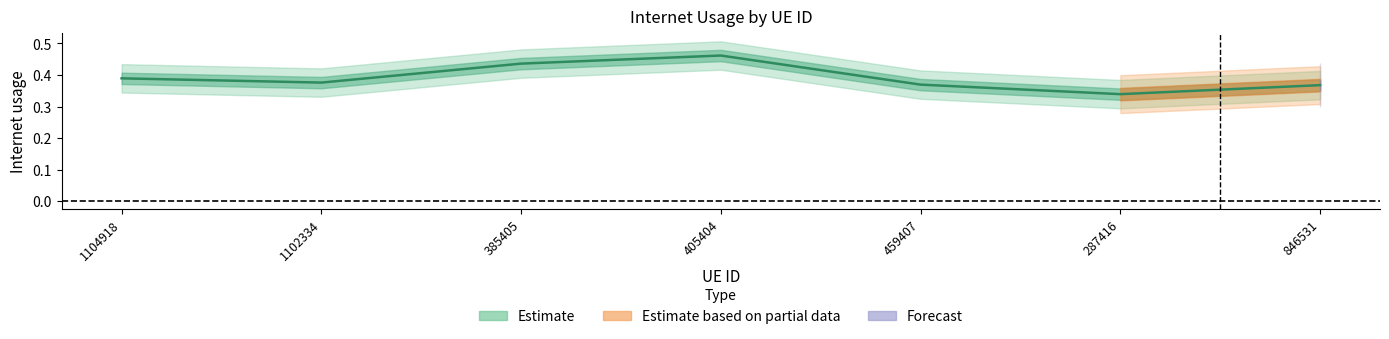

Which label corresponds to the smallest value in the chart?

287416